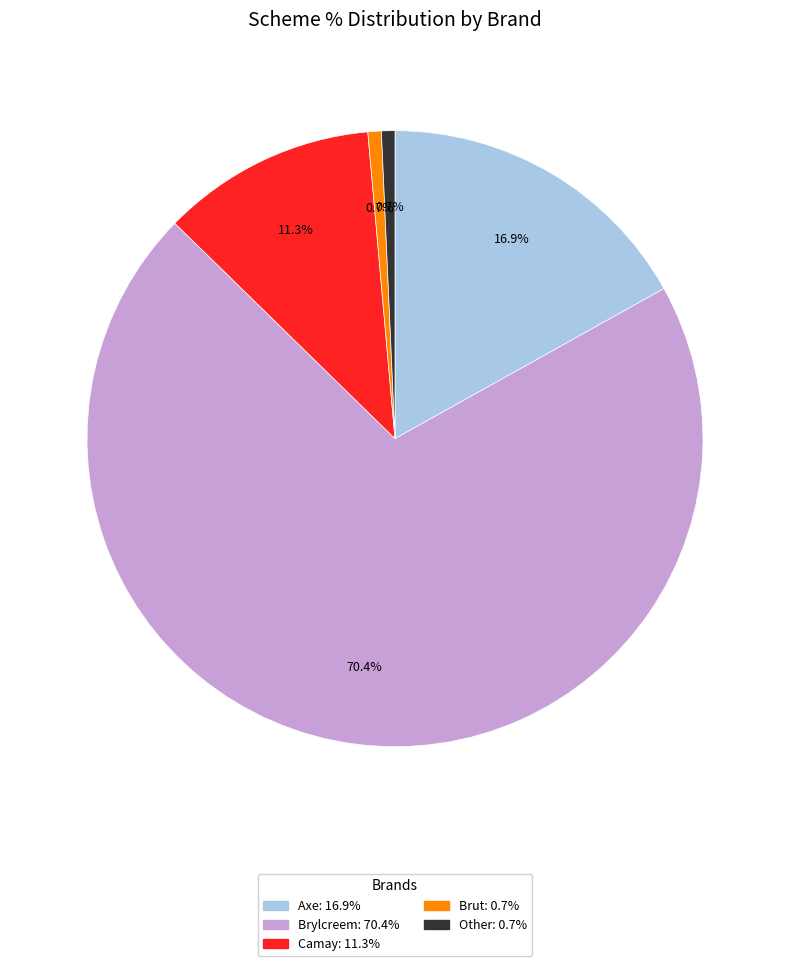

To the nearest percent, what percentage of the pie is Brut?

1%